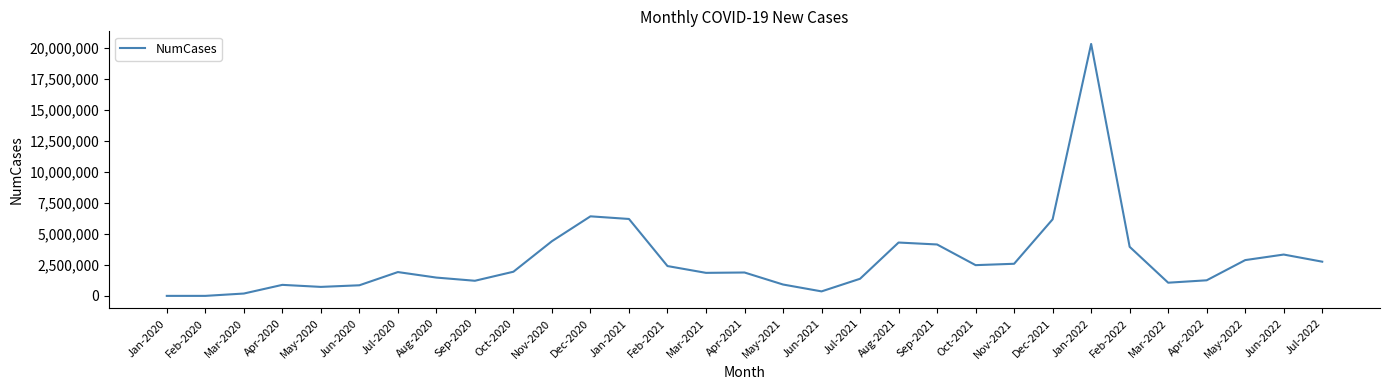

Approximately how many times larger is the value at Jun-2022 compared to Jul-2020?

1.7